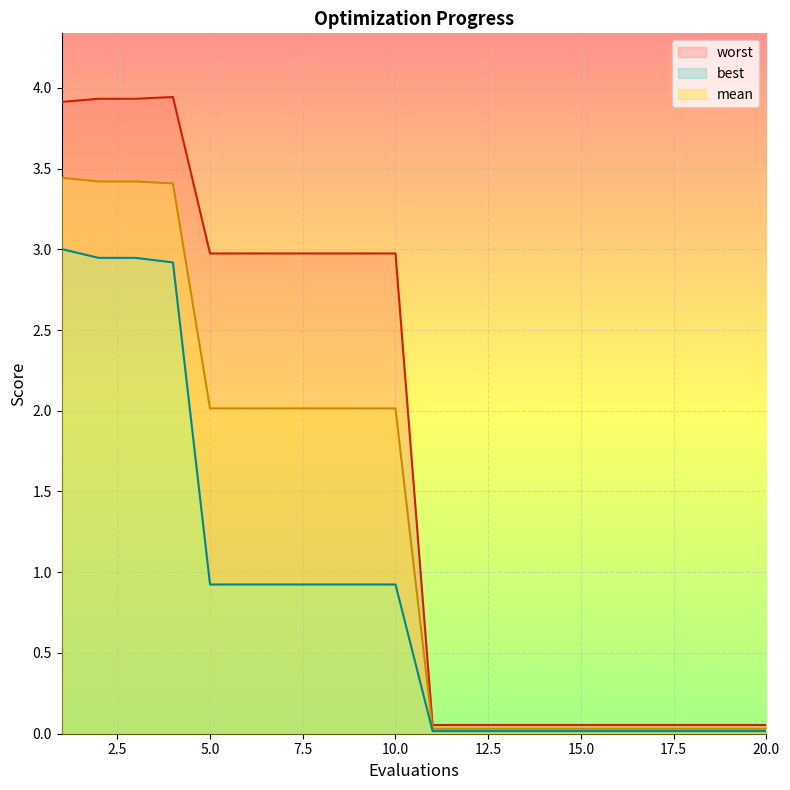

How many distinct data groups are displayed?

3